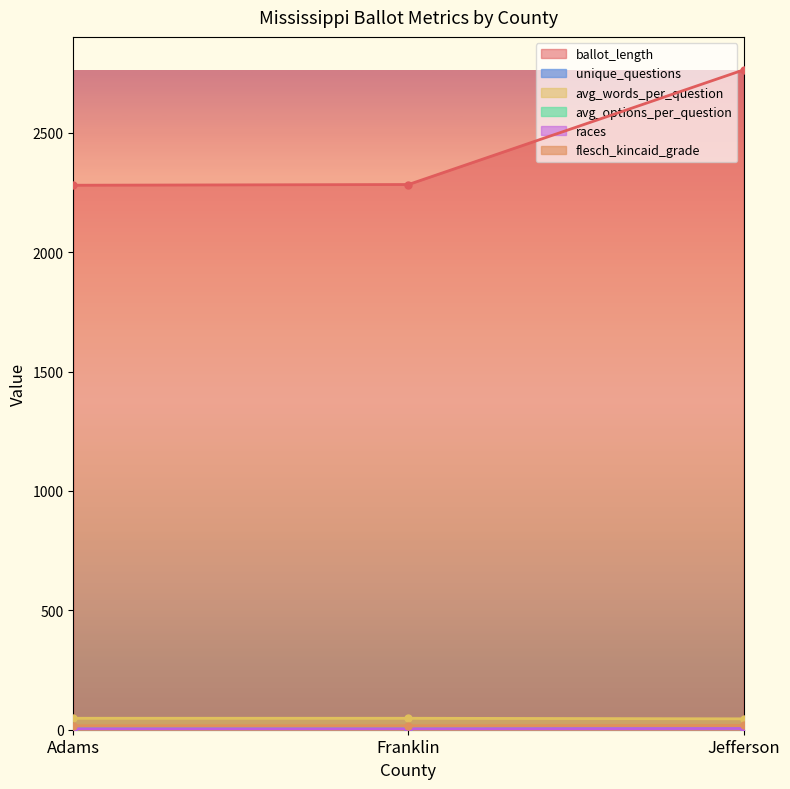

What are all the series names shown in the legend?

ballot_length, unique_questions, avg_words_per_question, avg_options_per_question, races, flesch_kincaid_grade